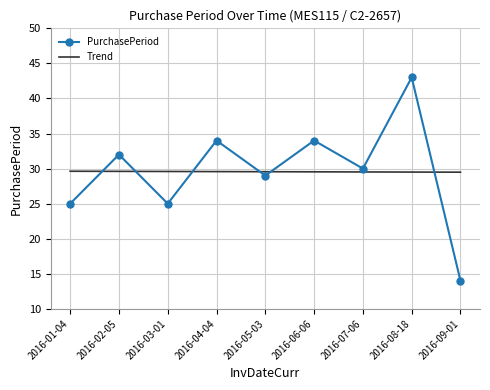

Where is the data nearest to the value 28?

2016-05-03